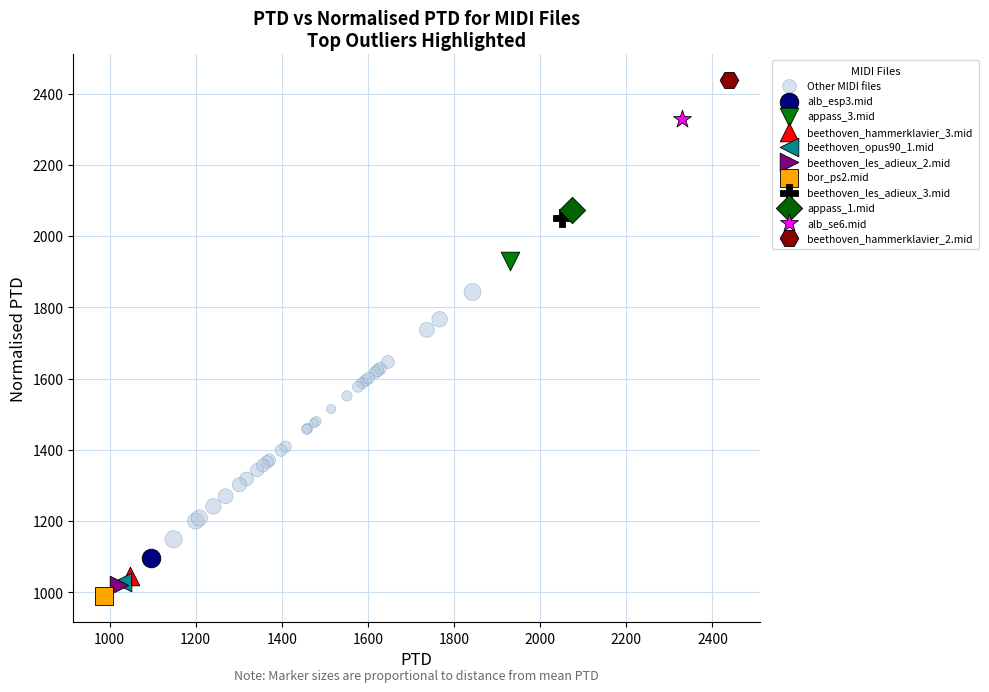

What are all the series names shown in the legend?

Other MIDI files, alb_esp3.mid, appass_3.mid, beethoven_hammerklavier_3.mid, beethoven_opus90_1.mid, beethoven_les_adieux_2.mid, bor_ps2.mid, beethoven_les_adieux_3.mid, appass_1.mid, alb_se6.mid, beethoven_hammerklavier_2.mid